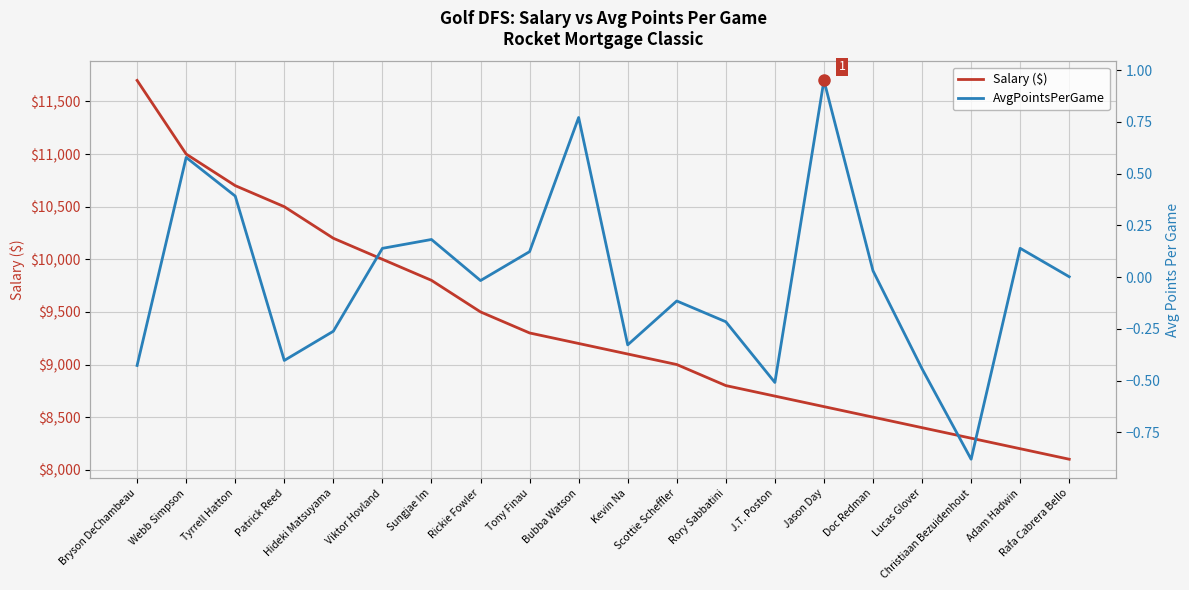

Where is the first local minimum for AvgPointsPerGame?

Patrick Reed